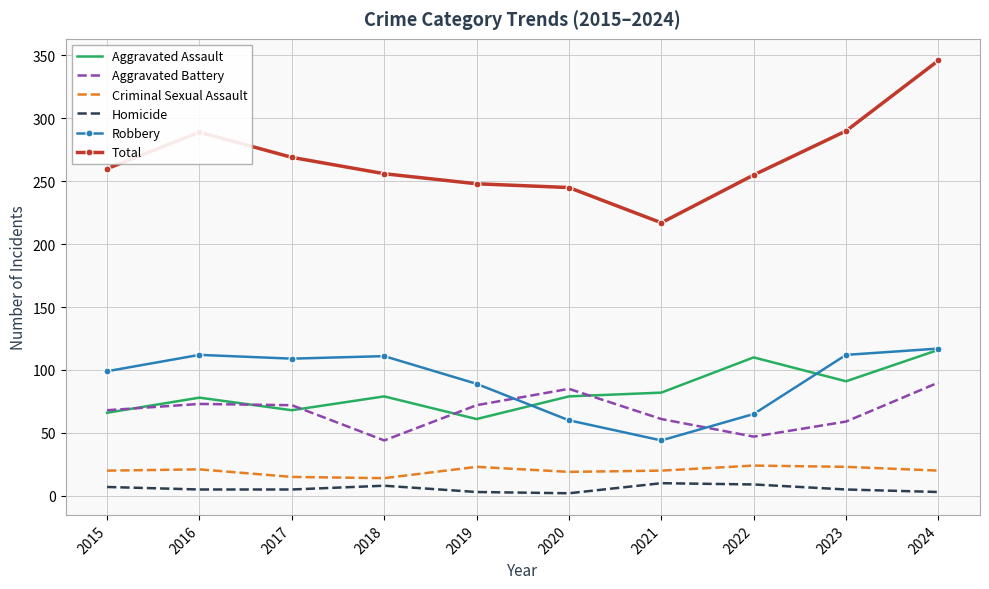

How many distinct data groups are displayed?

6